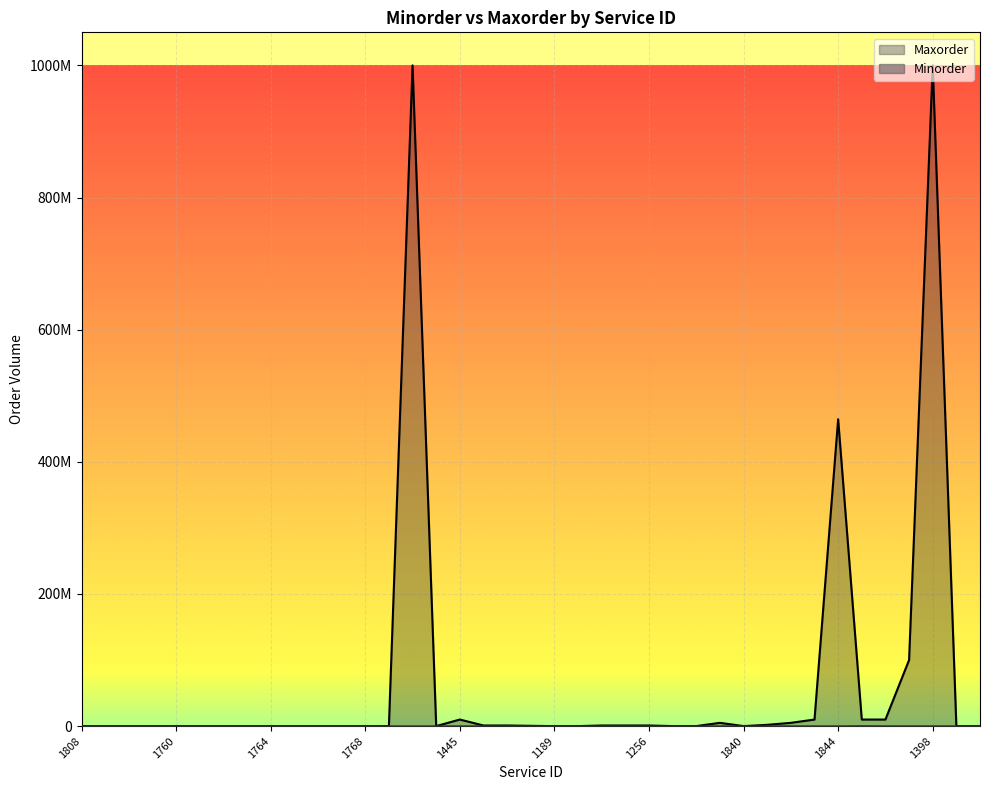

True or false: Minorder and Maxorder intersect in this chart.

False